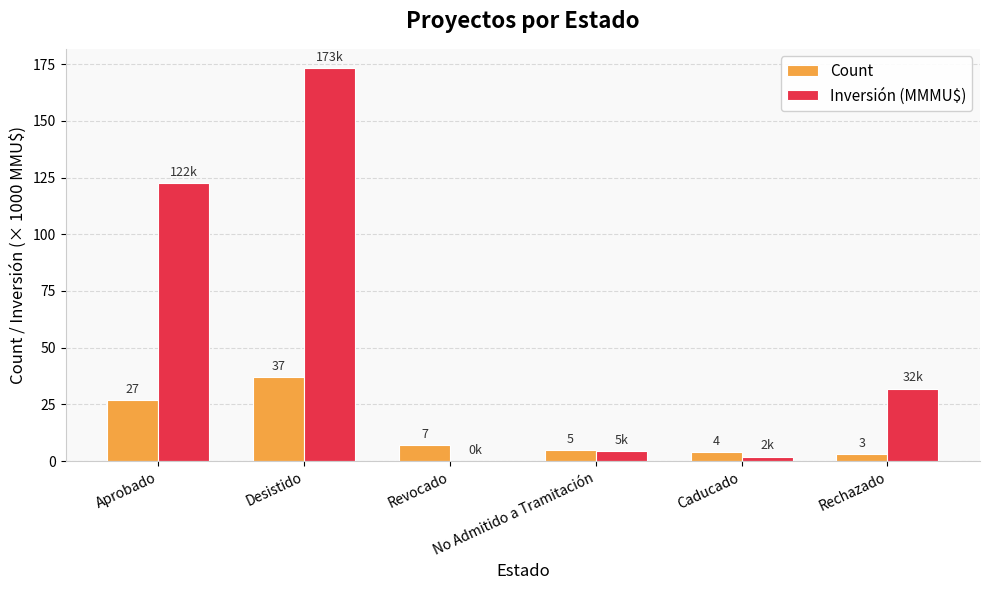

What is the sum of the Count values at No Admitido a Tramitación and Aprobado?

32.0